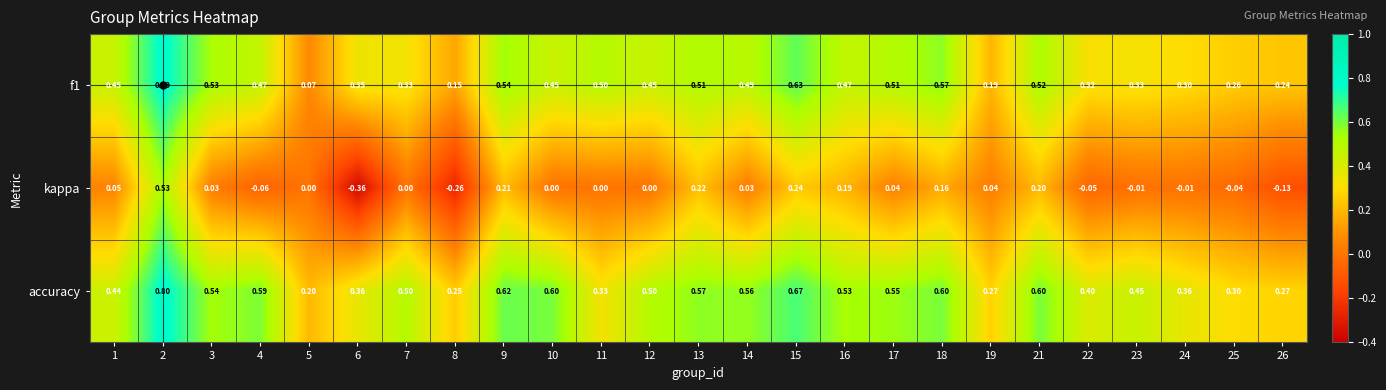

Is the value of kappa at 8 greater than the value of accuracy at 9?

No